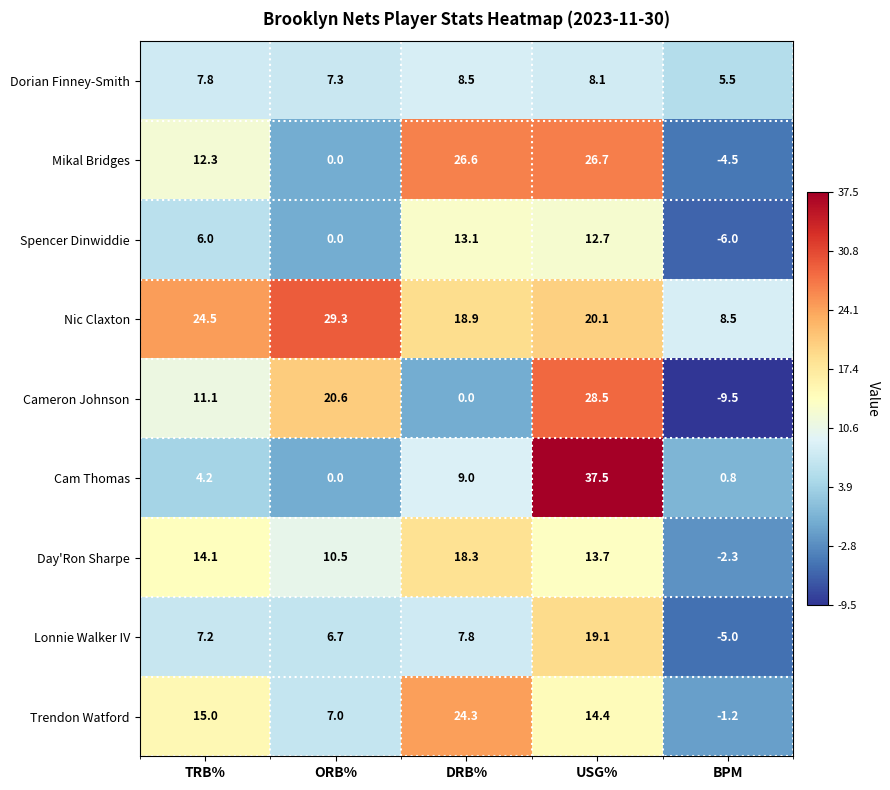

What is the difference between the maximum and second lowest values in the Day'Ron Sharpe series?

7.8